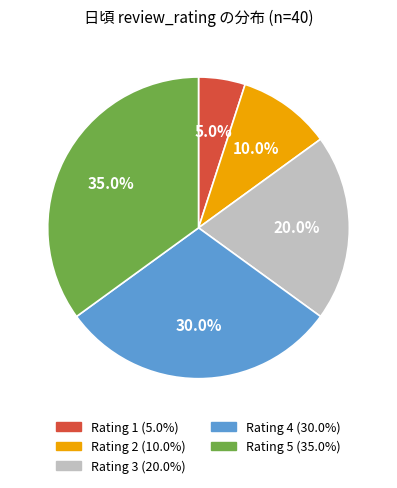

To the nearest percent, what is the average slice percentage?

20%